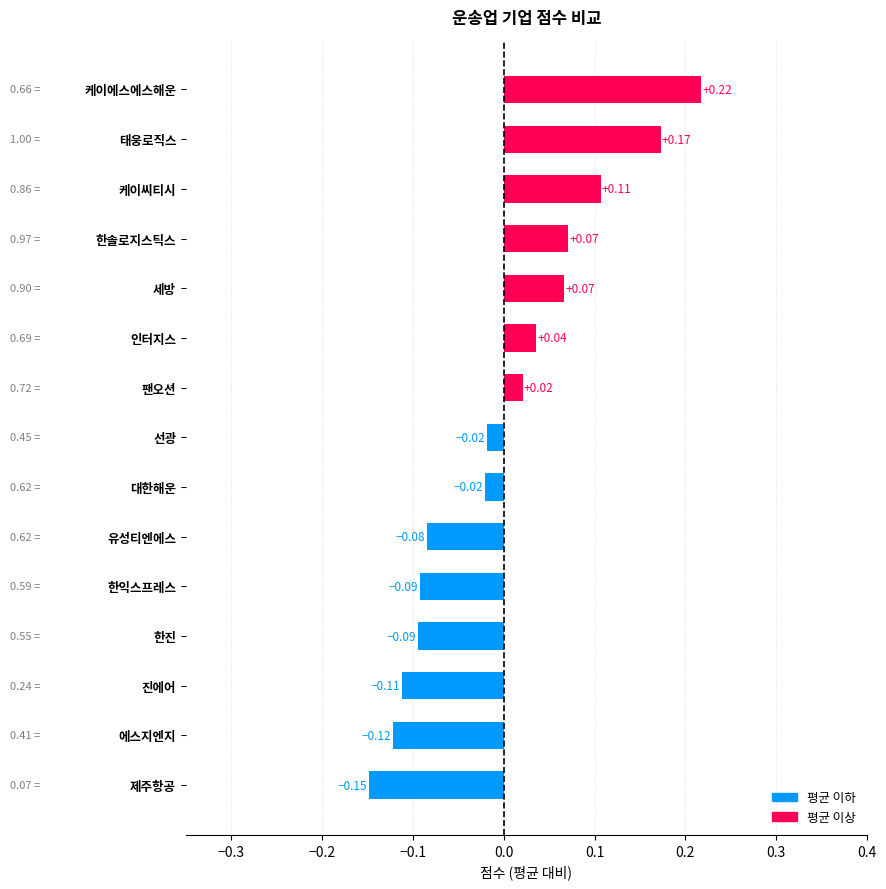

How many values are above zero?

7